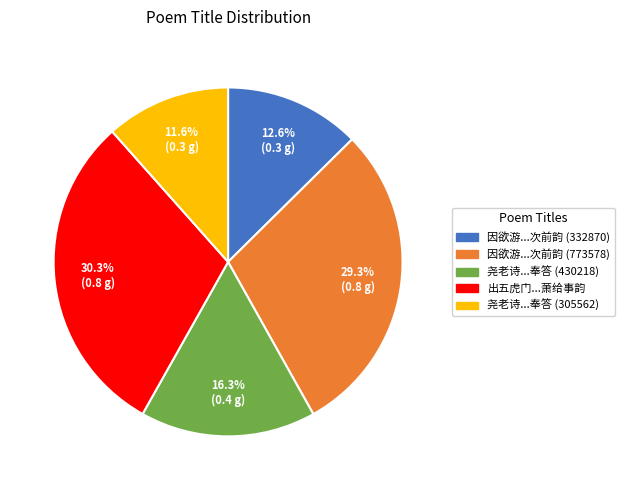

Is there any slice that represents more than half of the pie?

No